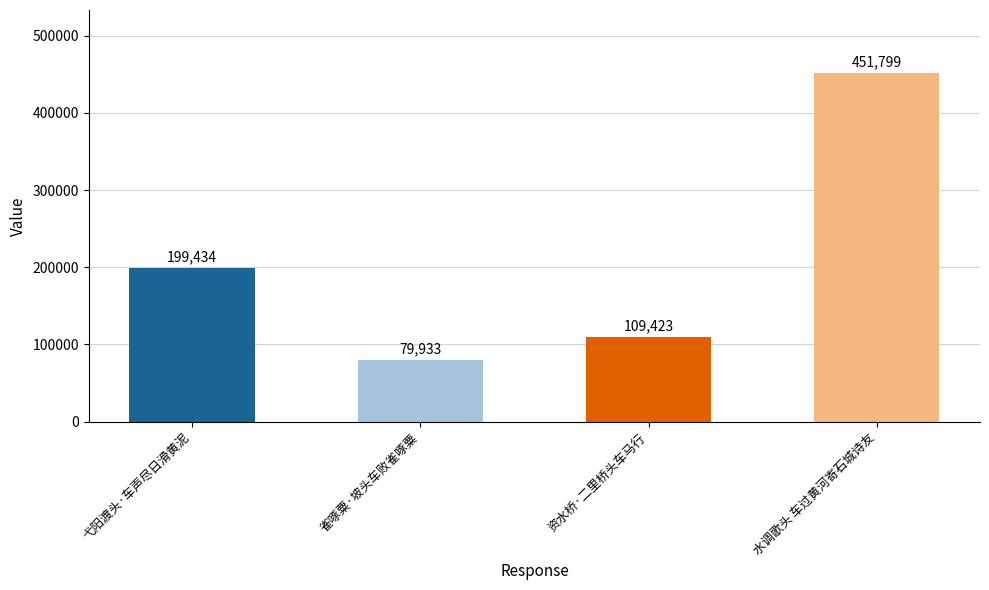

Is it true that the value at 雀啄粟·坡头车败雀啄粟 is 79933?

True